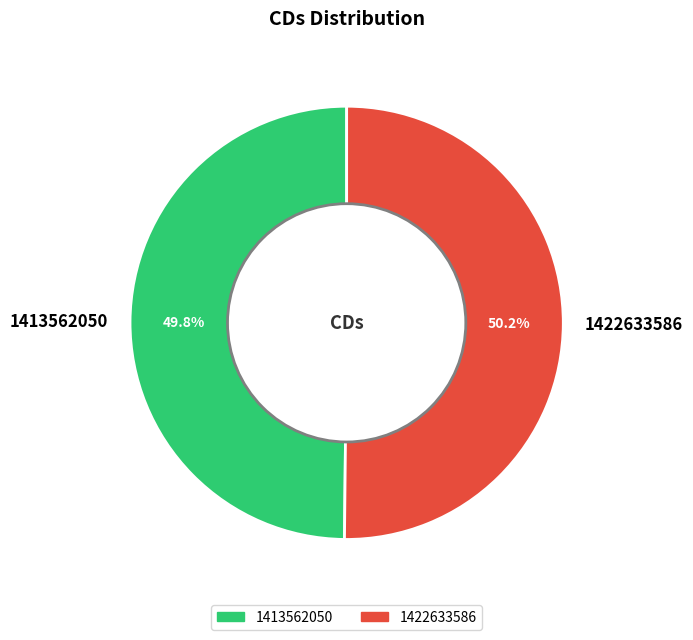

What percentage is the 1413562050 slice, to the nearest percent?

50%